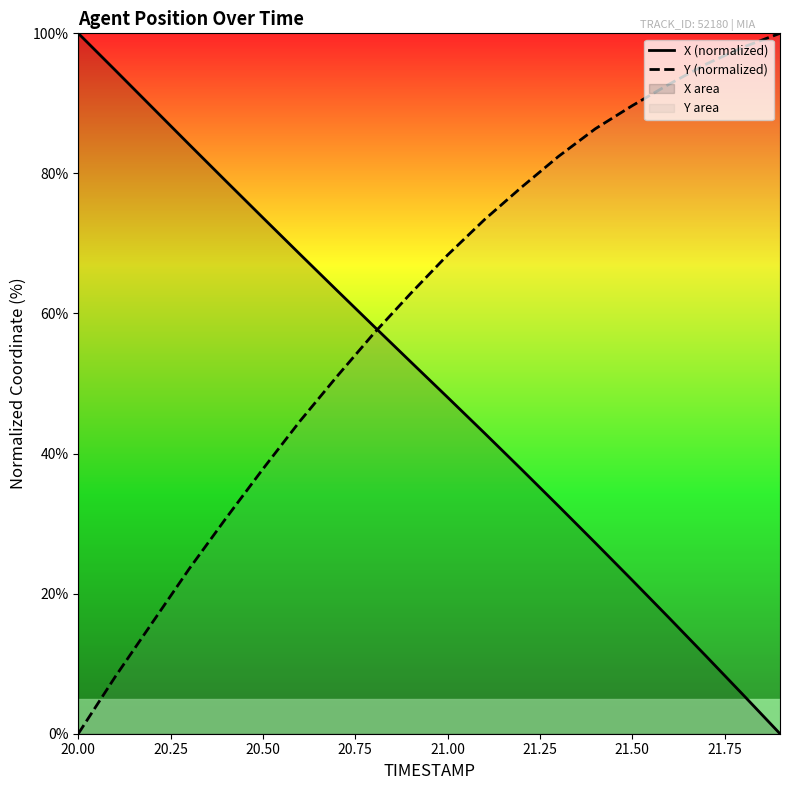

What is the difference between the maximum and minimum values in the Y (normalized) series?

100.0